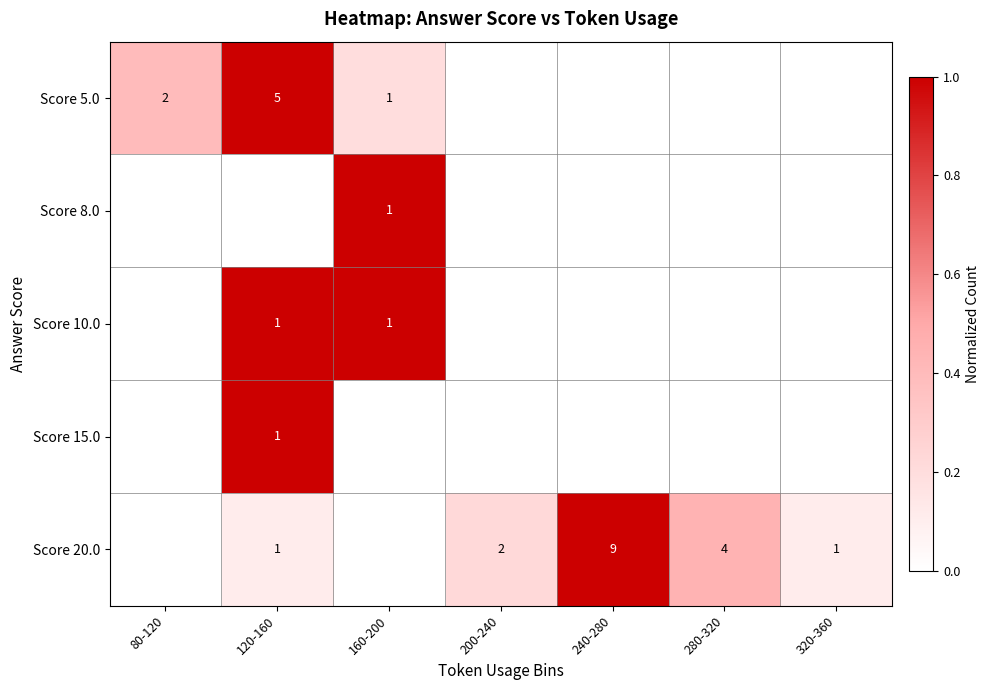

The Score 20.0 series shows 1 at 200-240. True or false?

False